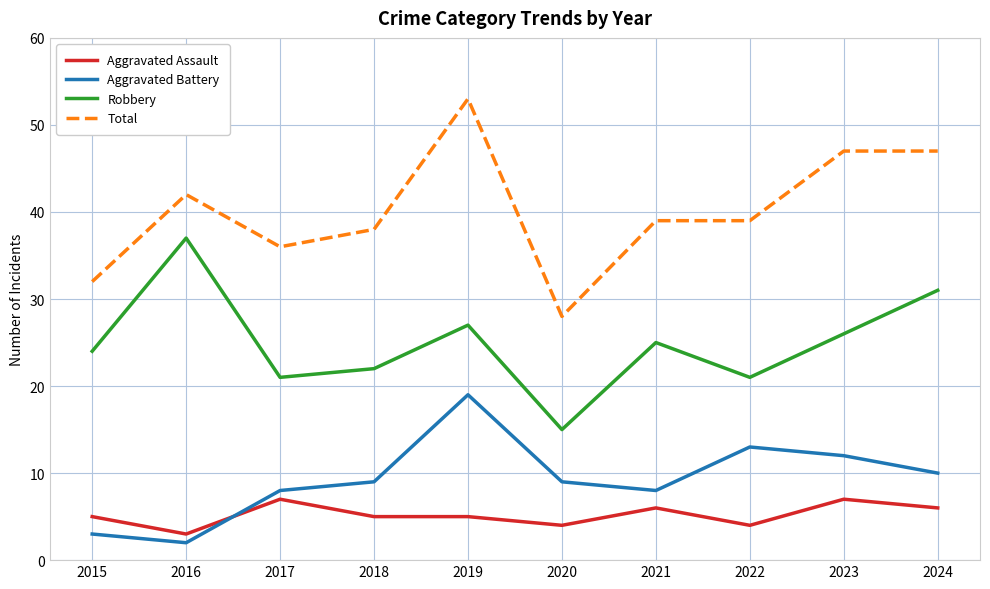

True or false: Robbery and Aggravated Assault intersect in this chart.

False